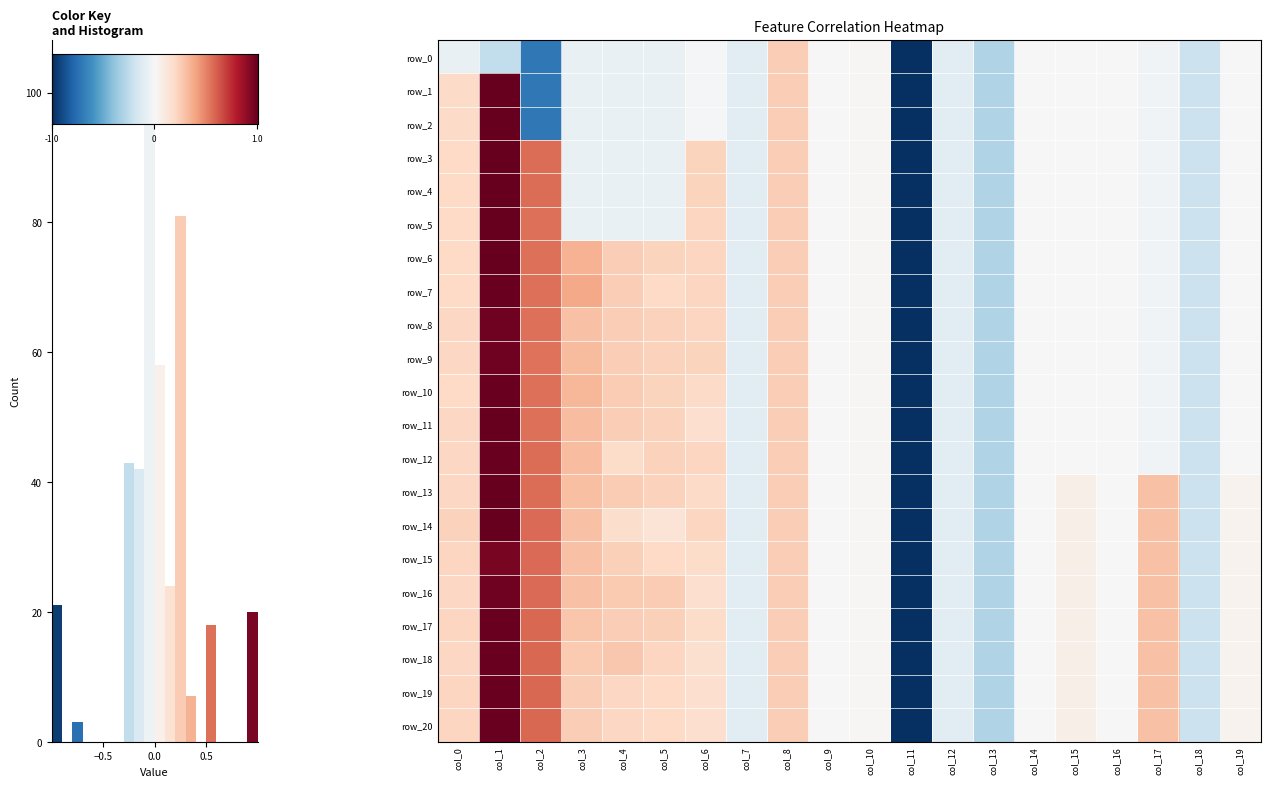

What is the sum of the row_9 values at 19 and 7?

-0.1